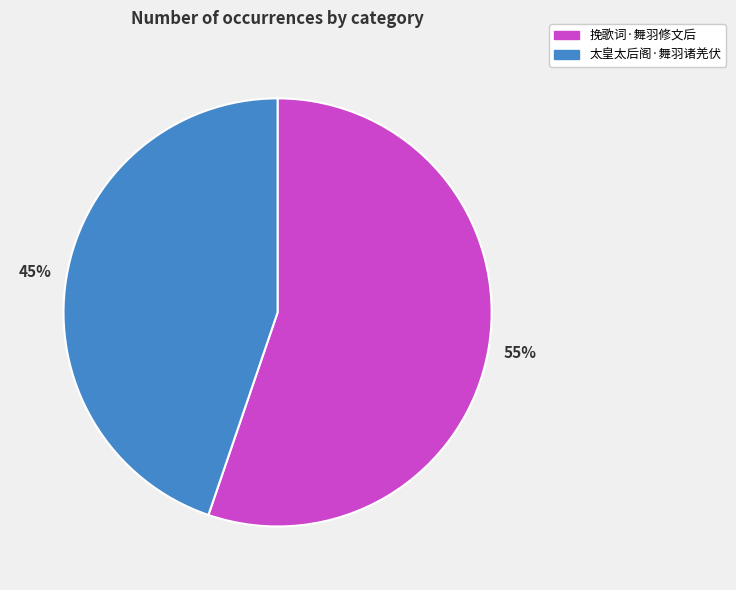

What percentage is the 太皇太后阁·舞羽诸羌伏 slice, to the nearest percent?

45%